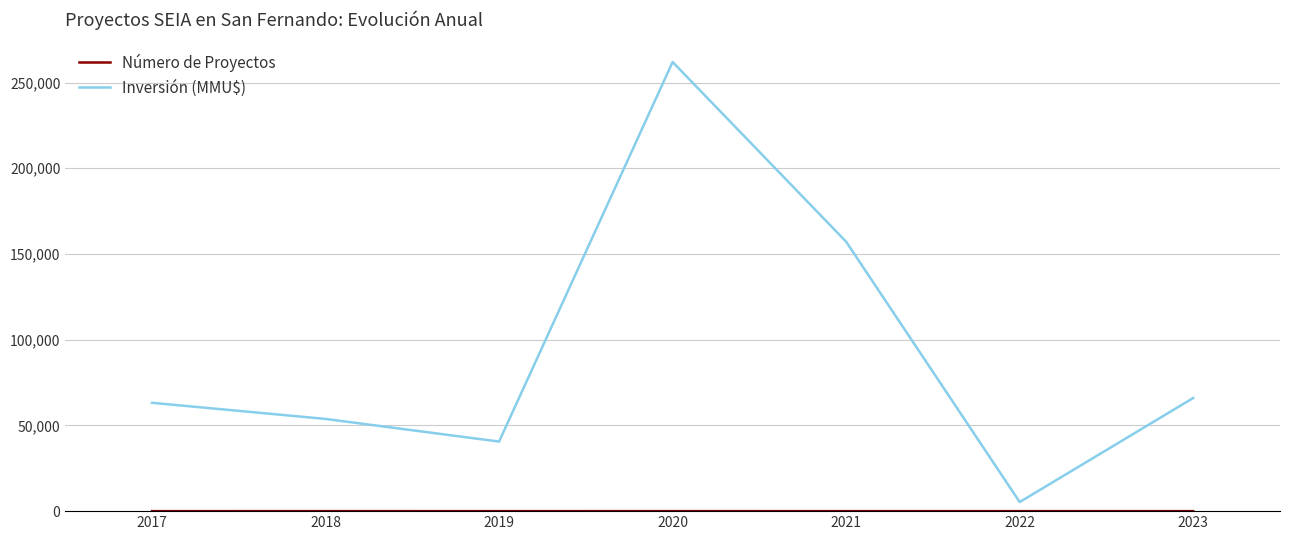

Which series has the widest spread of values?

Inversión (MMU$)